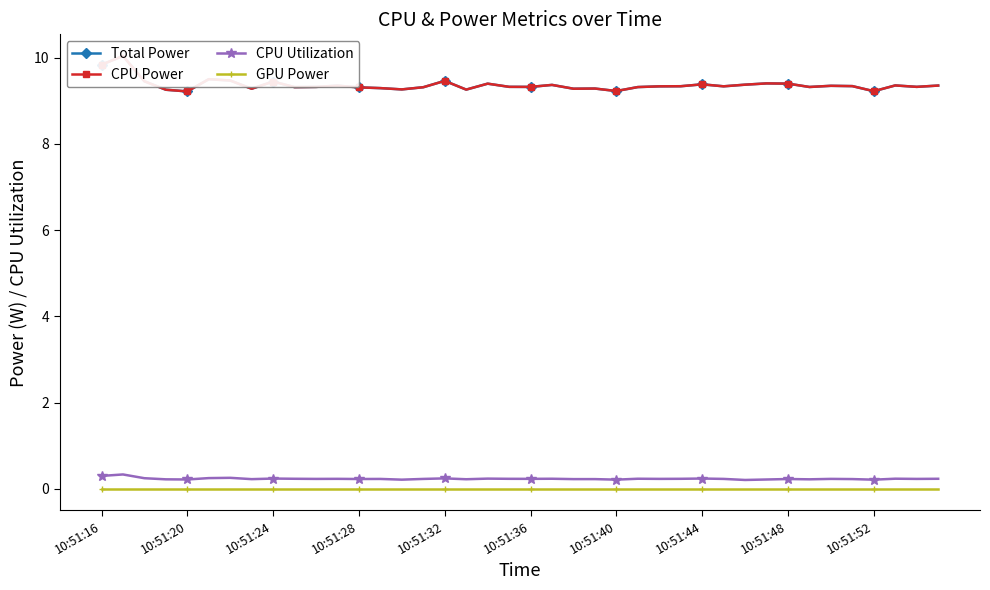

The CPU Utilization series shows 0.2 at 25. True or false?

True